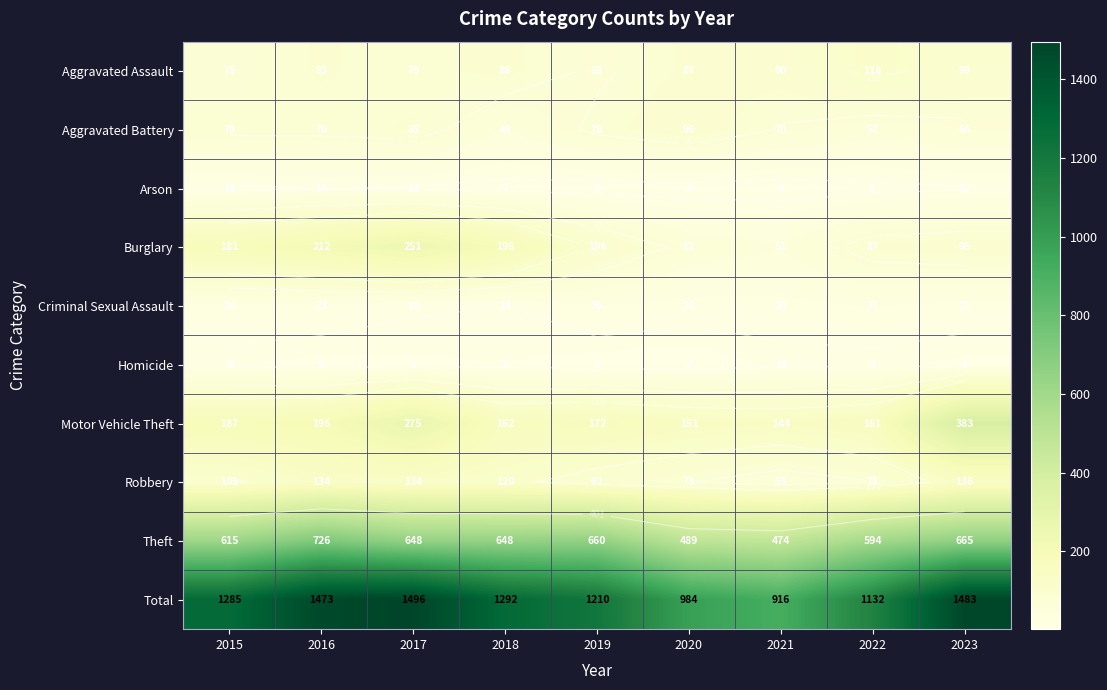

The Robbery series shows 53 at 2021. True or false?

True